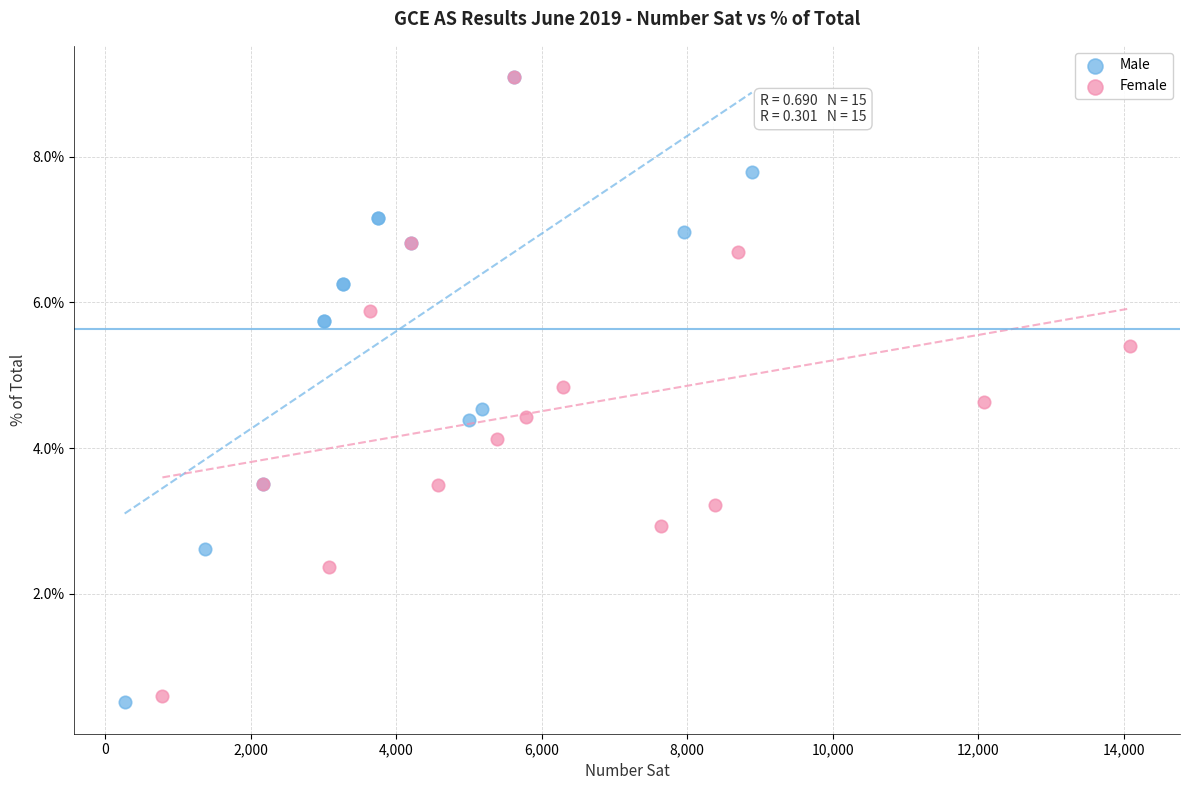

Which series reaches the minimum Y coordinate?

Male